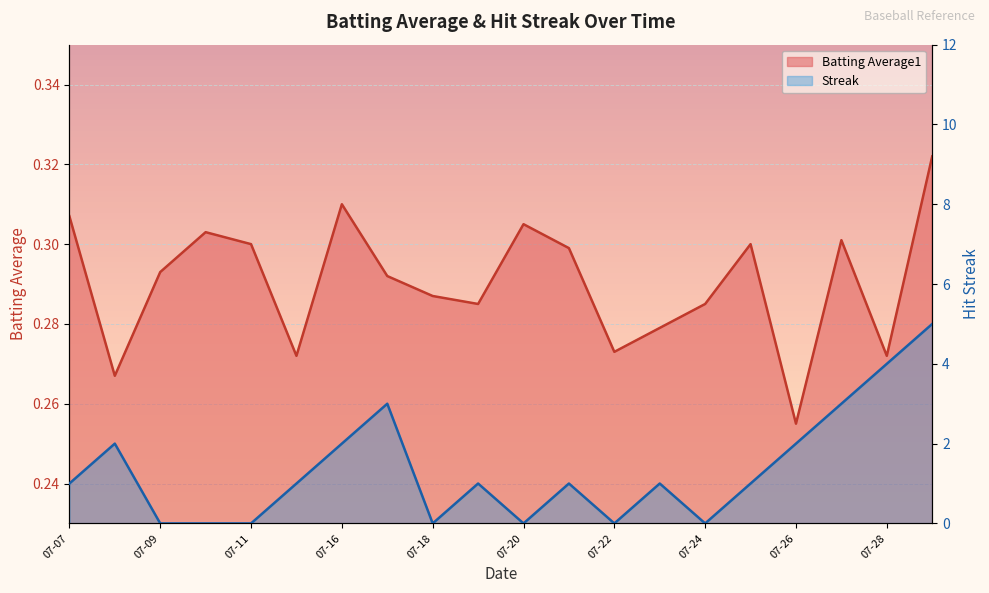

At which label is Streak closest to 2?

2010-07-08